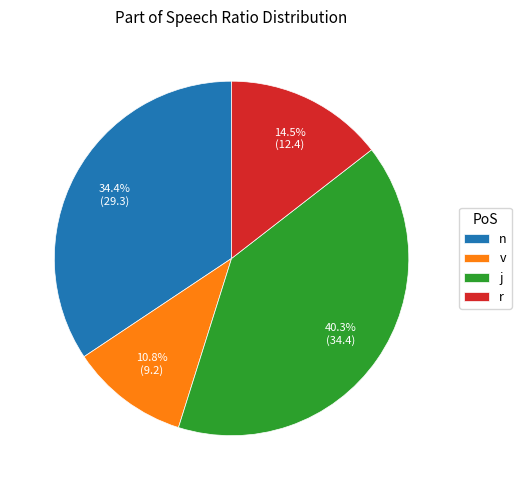

To the nearest percent, what portion does n represent?

34%